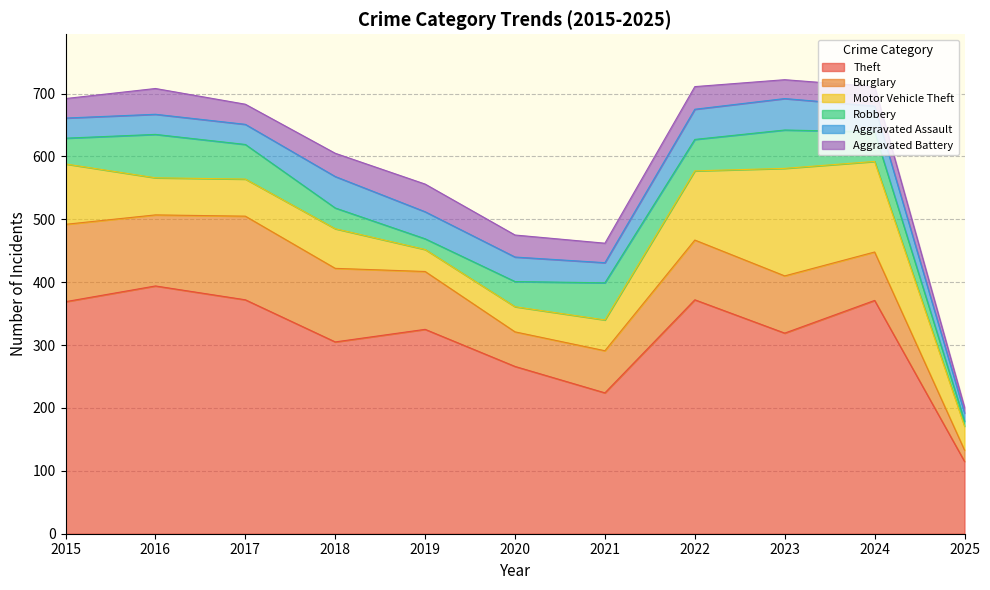

What is the approximate value of Aggravated Battery at 2018, to the nearest 10?

40